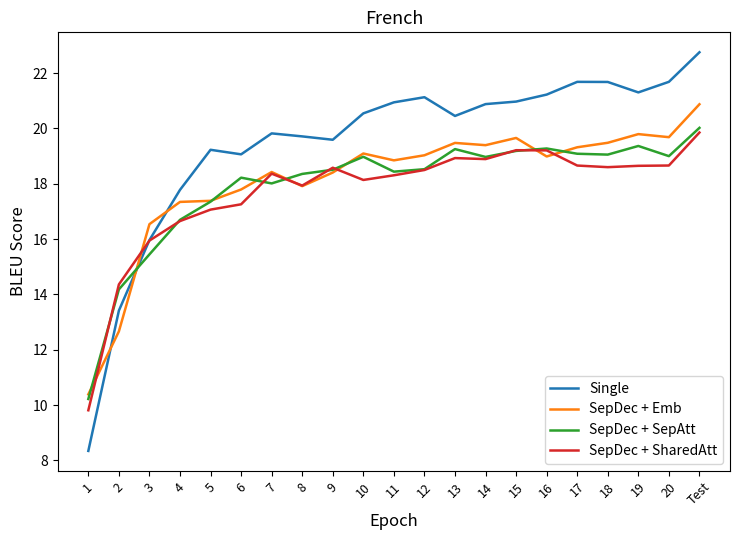

Which series has the largest total across all categories?

Single